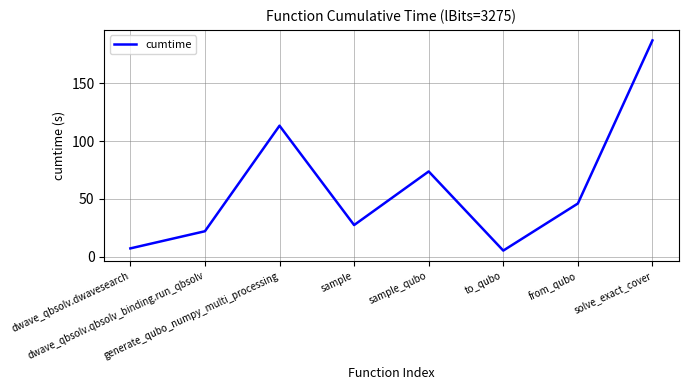

What is the difference between the values at sample_qubo and dwave_qbsolv.dwavesearch?

66.6